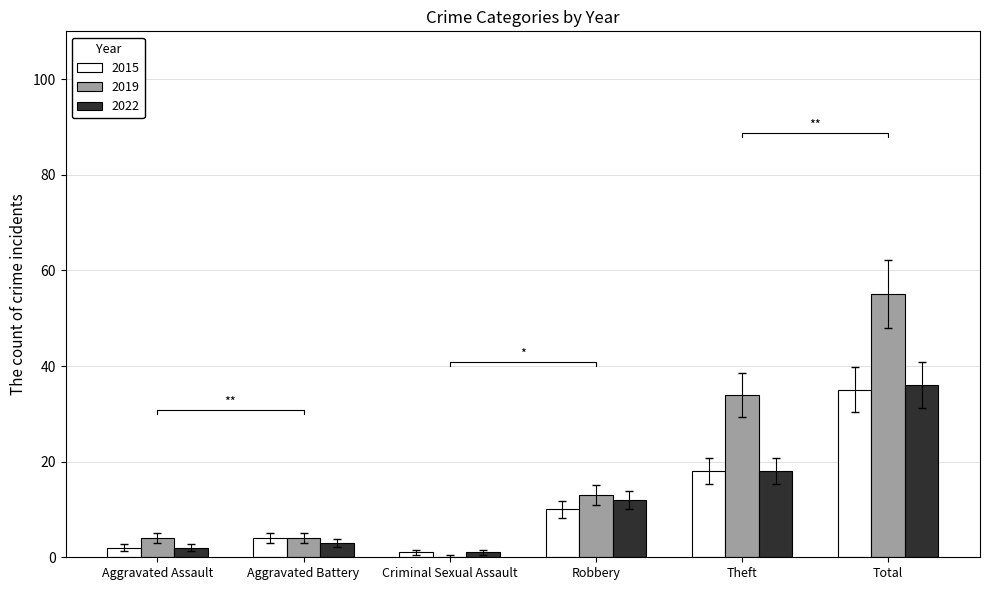

What is the maximum value for 2022?

36